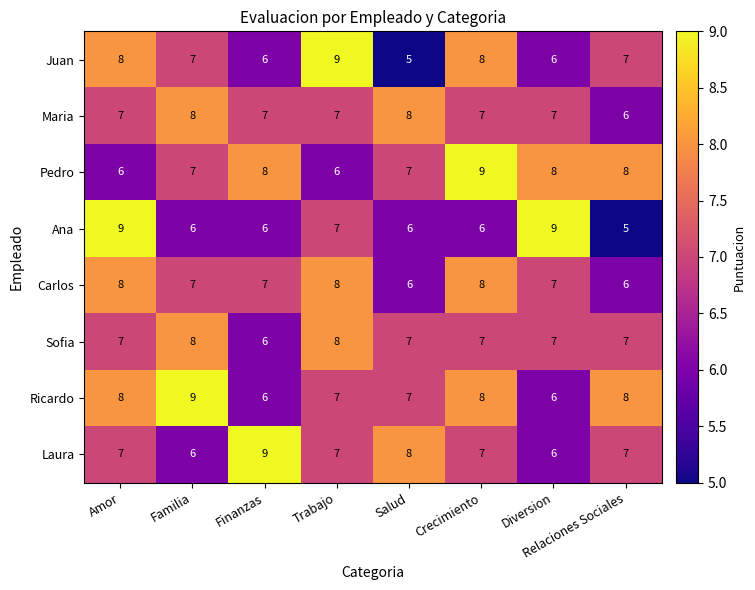

What is the difference between the highest and lowest values at Trabajo?

3